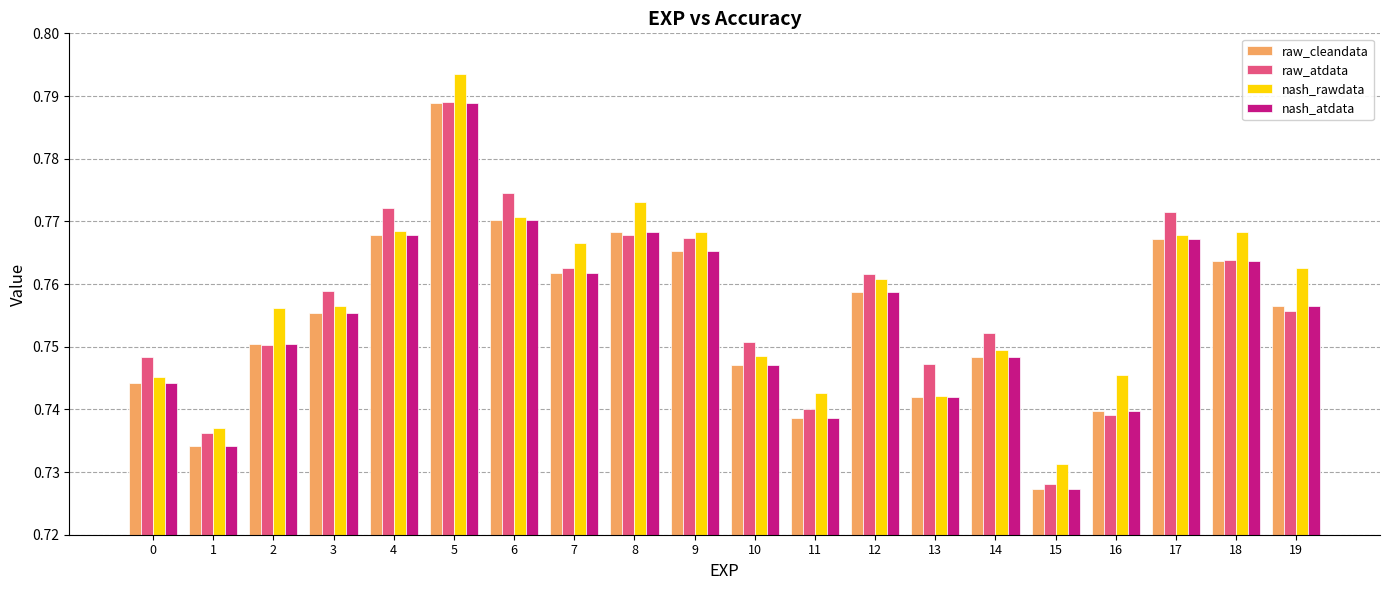

Which series has the widest spread of values?

nash_rawdata